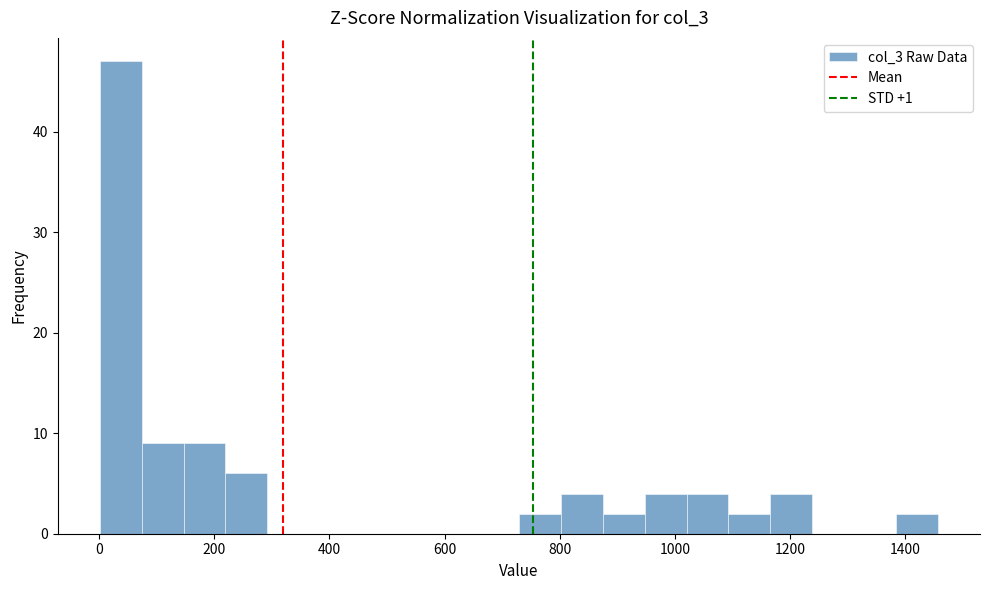

Around what value on the x-axis is the tallest bar? Give the approximate position of its centre, as read against the axis.

40